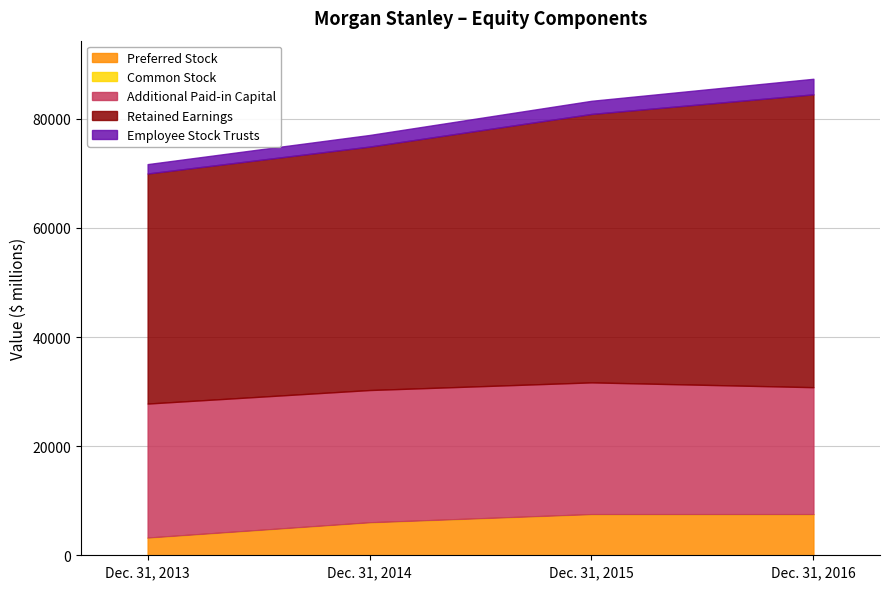

Is it true that Retained Earnings equals 85984 at Dec. 31, 2016?

False